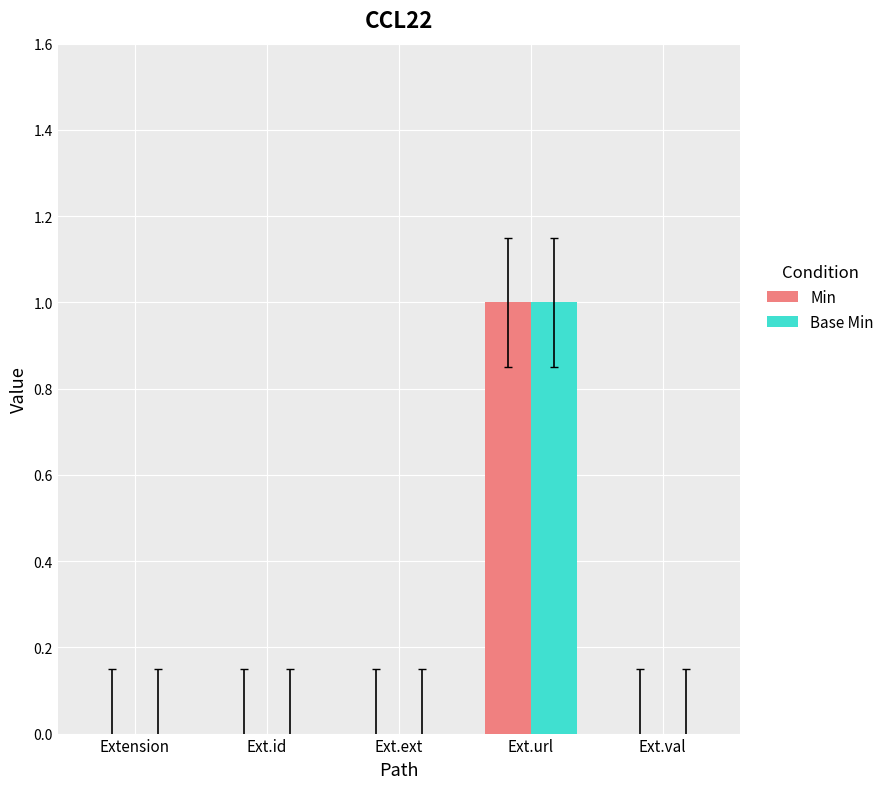

How many series are shown in this chart?

2